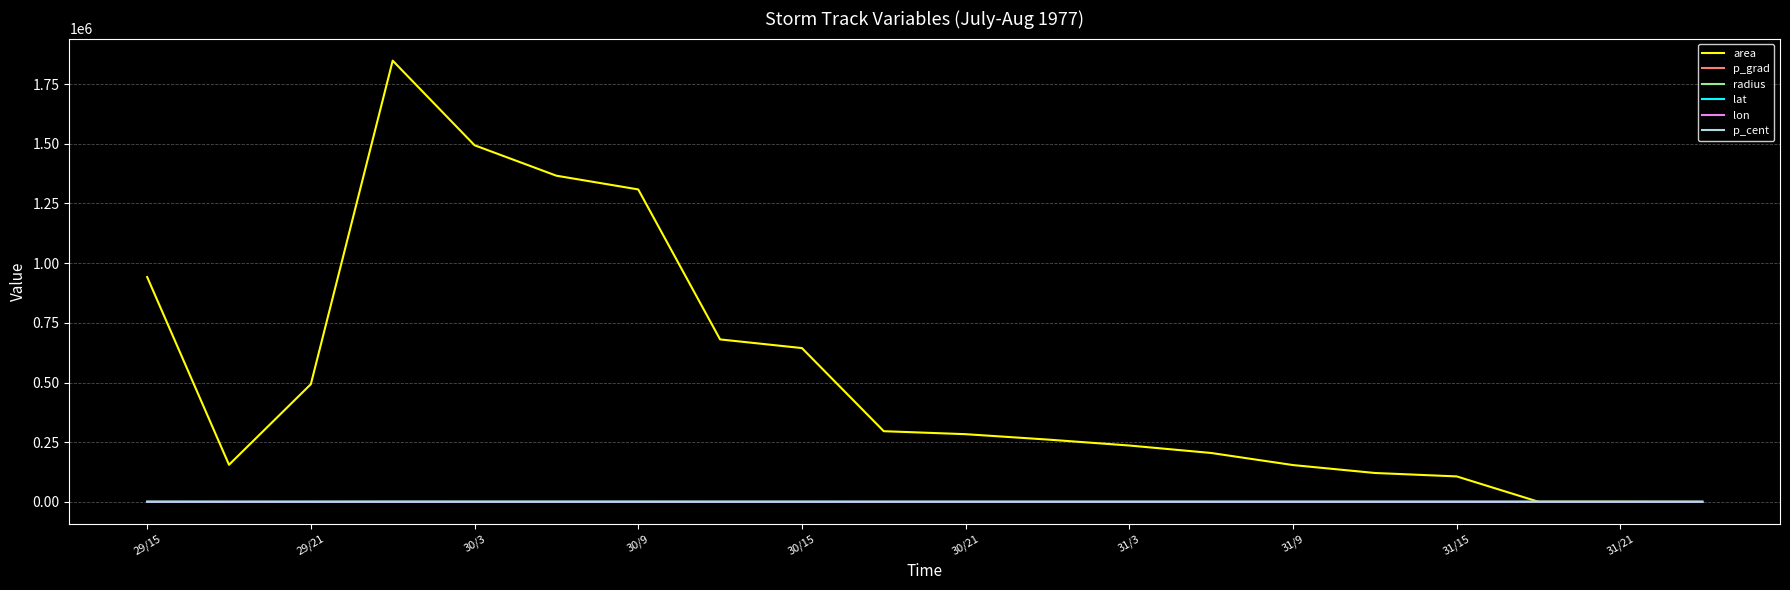

Which series has the widest spread of values?

area